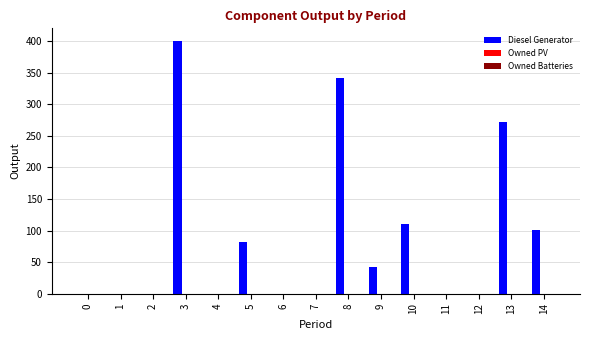

Reading left to right, extract all data points from this chart.

0=0	1=0	2=0	3=400	4=0	5=82	6=0	7=0	8=342	9=43	10=110	11=0	12=0	13=271	14=101